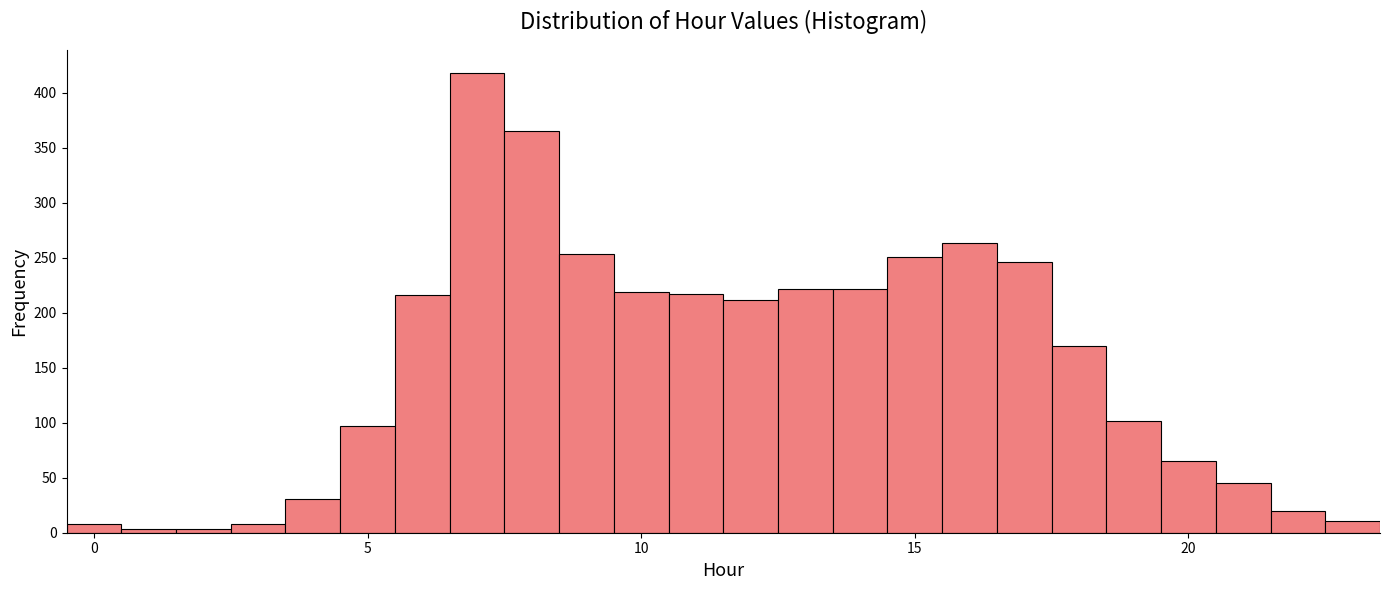

Around what value on the x-axis is the tallest bar? Give the approximate position of its centre, as read against the axis.

7.0